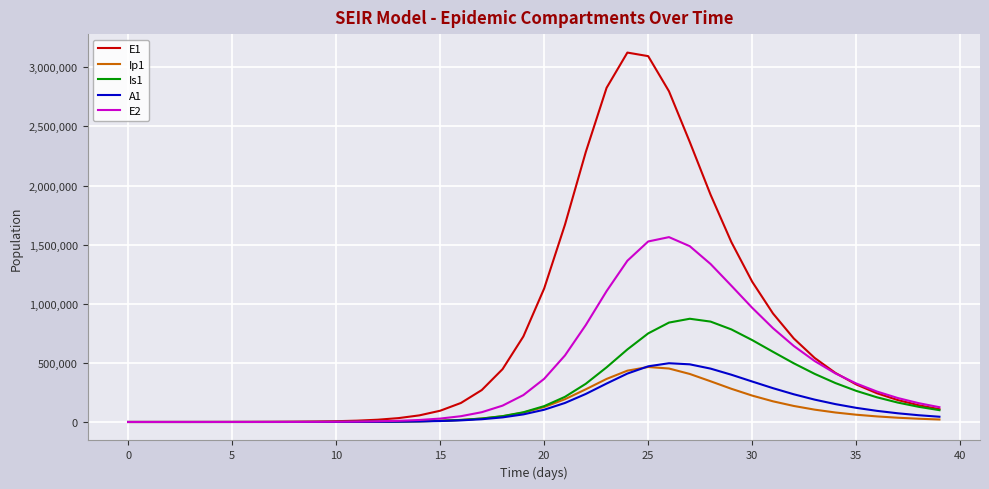

In Ip1, how many points are higher than both neighbors (excluding endpoints)?

1